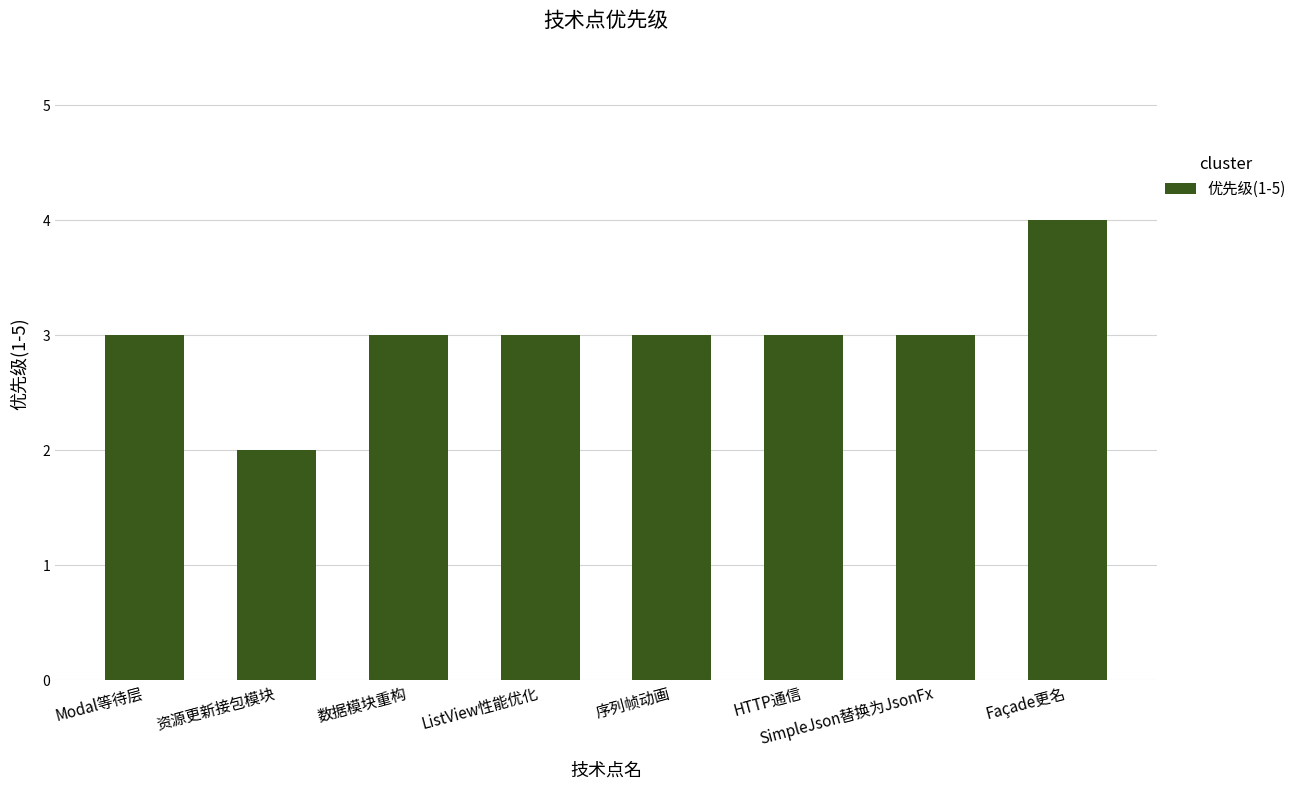

What is the sum of the values at HTTP通信 and Modal等待层?

6